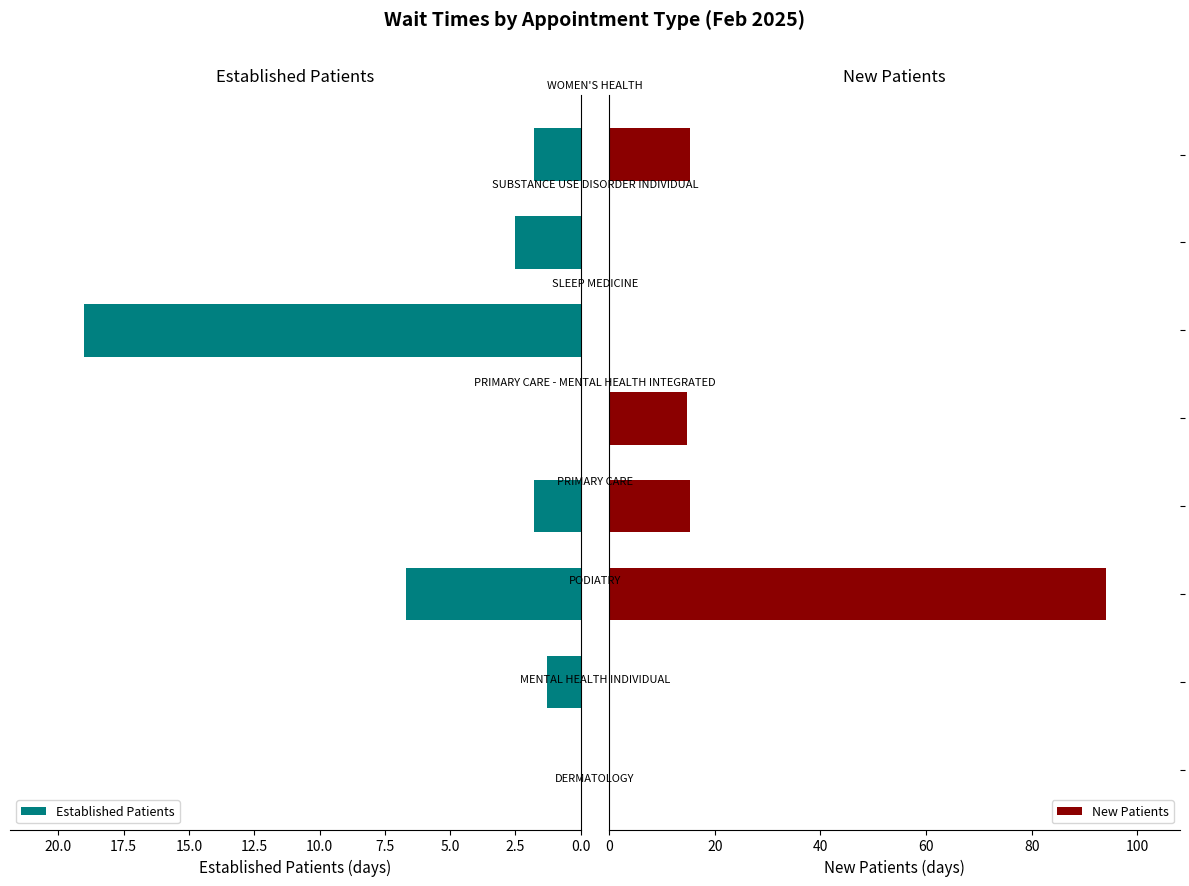

What is the sum of all Established Patients values?

33.1